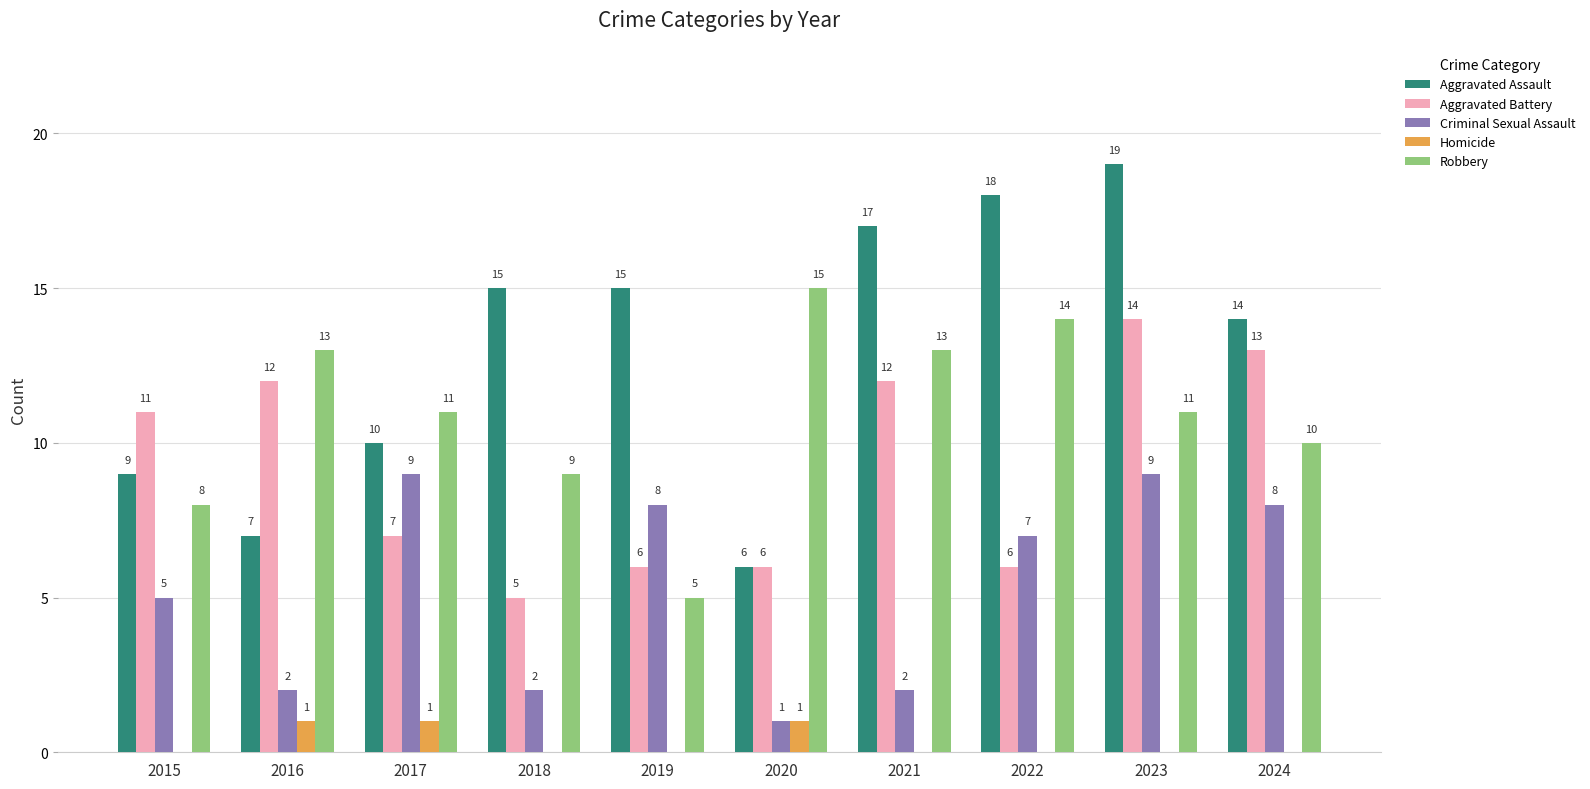

Which series has the largest range (max minus min)?

Aggravated Assault